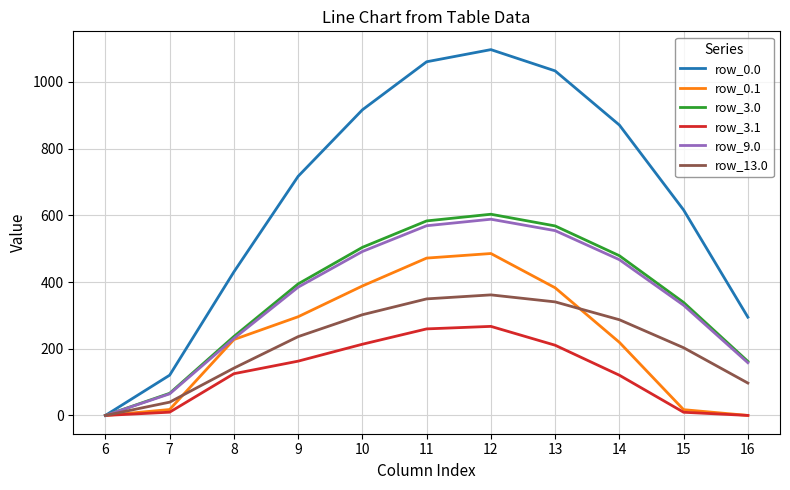

What is the maximum value for row_3.1?

267.0